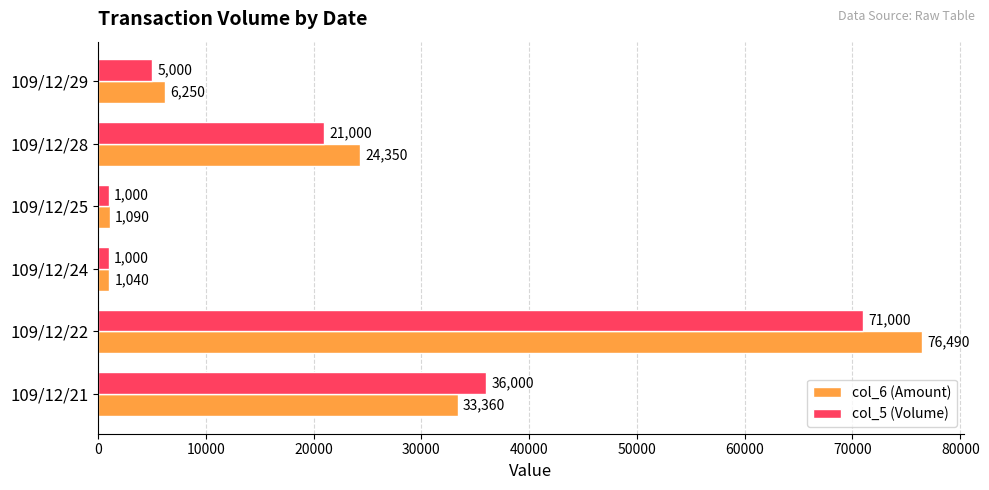

At 109/12/25, list the series in order from largest to smallest.

col_6 (Amount), col_5 (Volume)